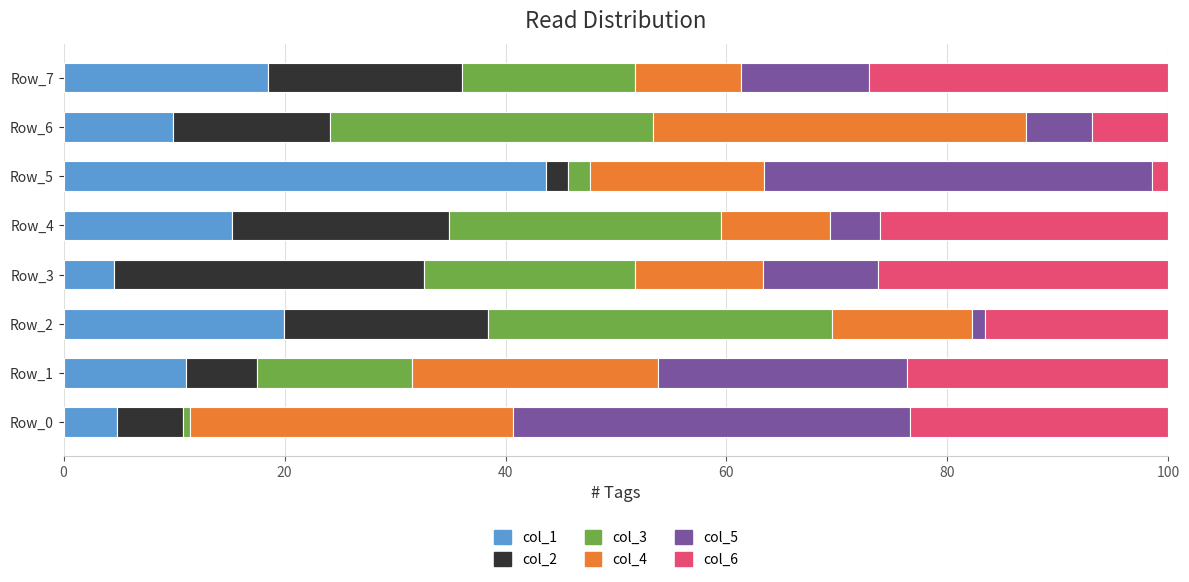

At which label does col_1 reach its peak?

Row_5